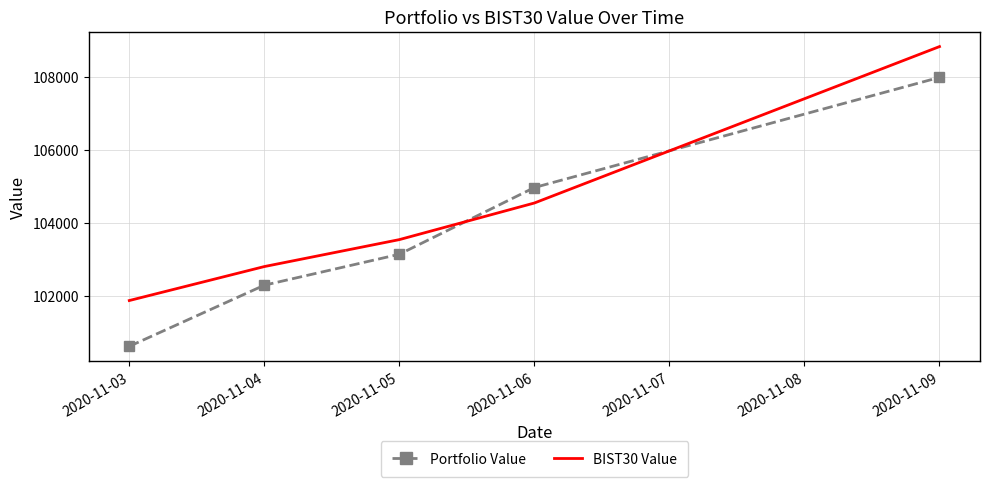

Which series has the largest total across all categories?

BIST30 Value